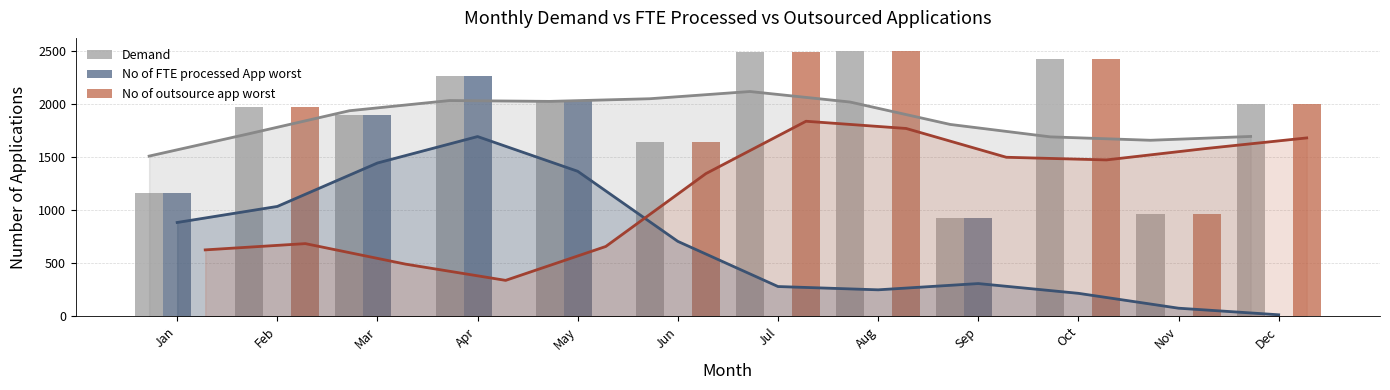

Rank the series by their maximum value, from highest to lowest.

Demand, No of outsource app worst, No of FTE processed App worst